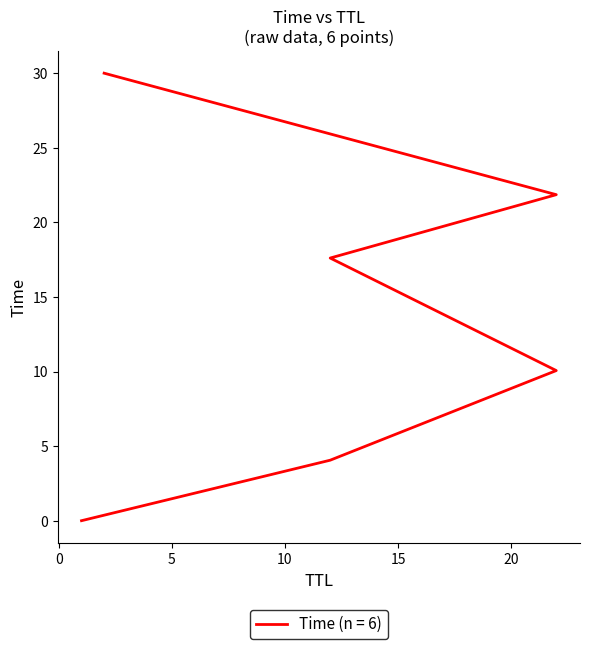

What is the value of the 3rd point from the left?

10.1